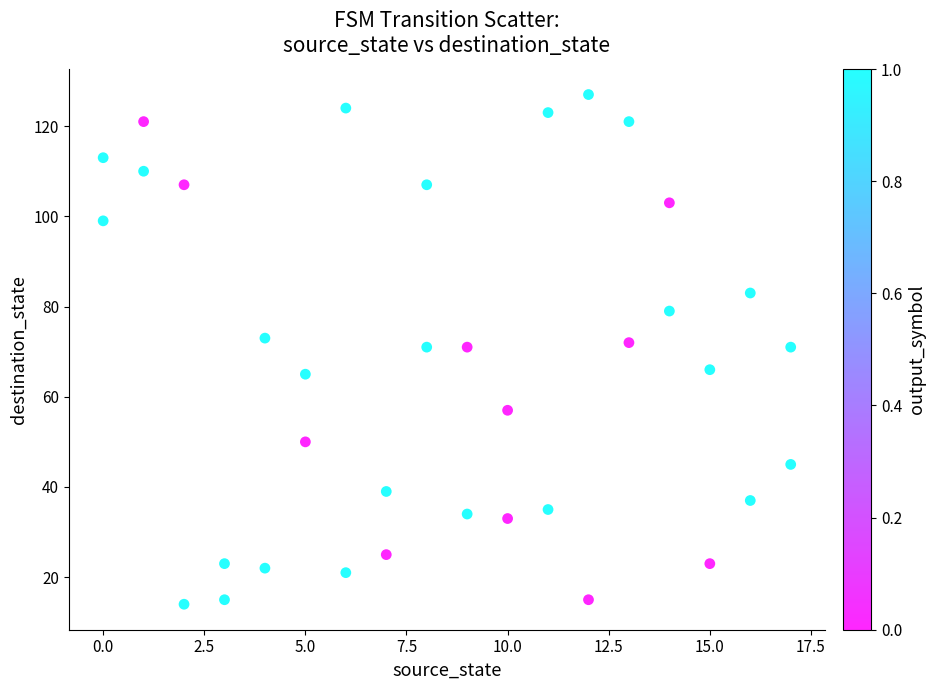

What is the range of Y values (max minus min)?

113